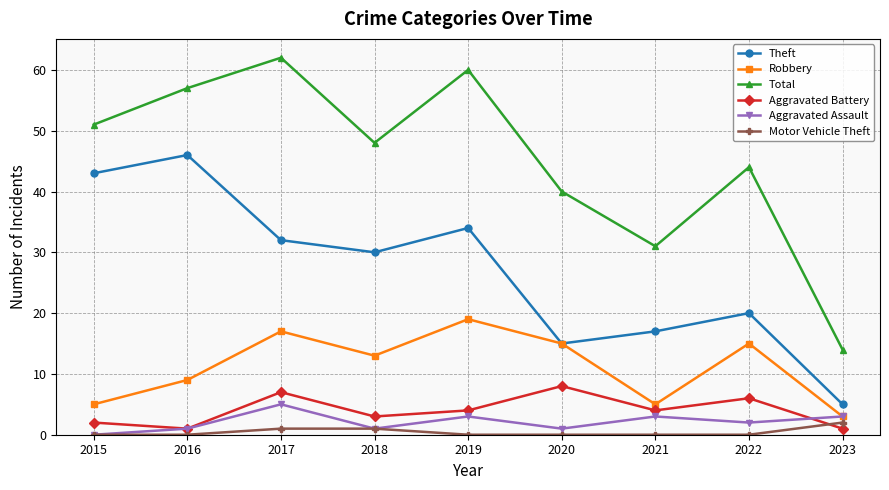

The value of Aggravated Battery at 2015 is 2. True or false?

True